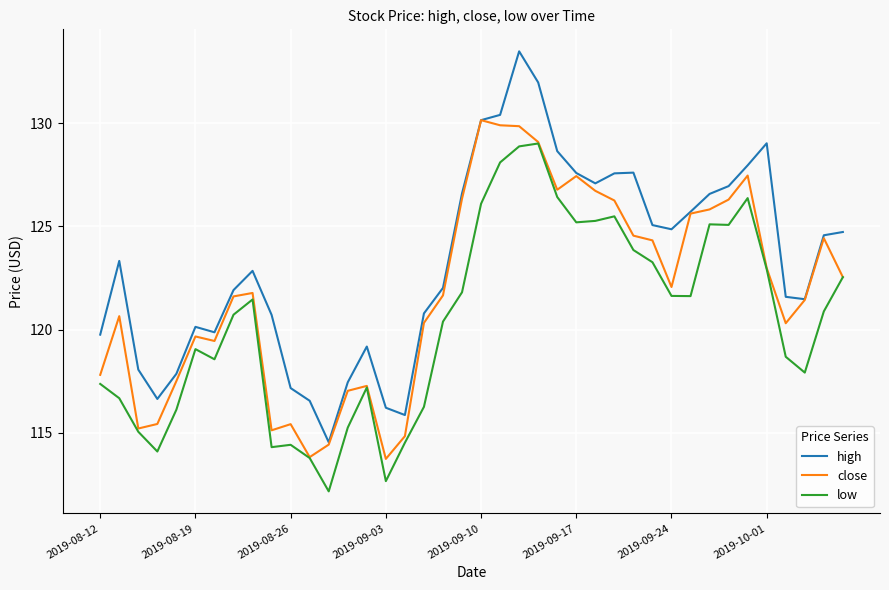

Which series has the largest range (max minus min)?

high